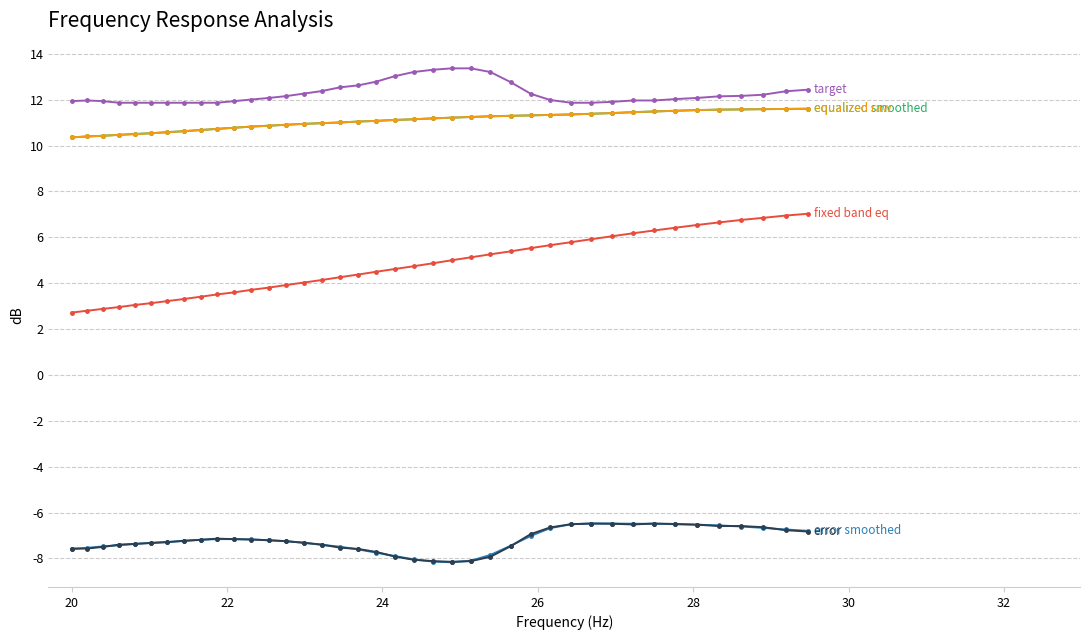

What is the maximum value shown in the chart?

13.4